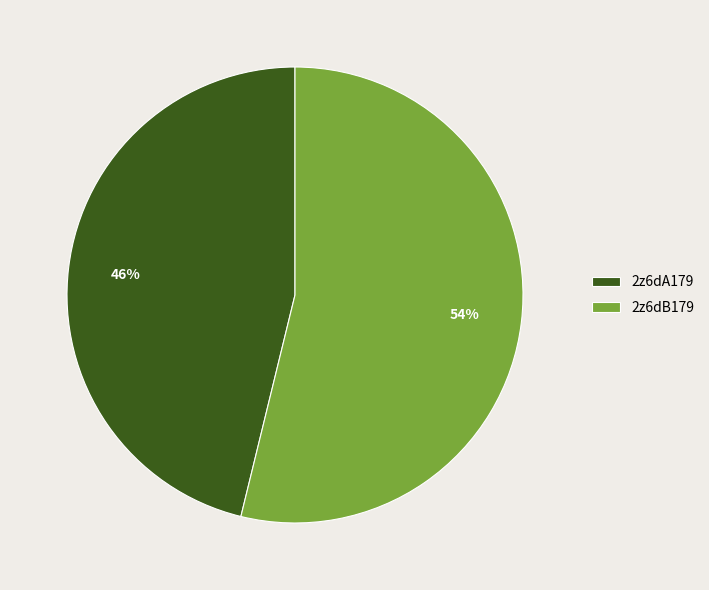

Count the number of slices in the pie.

2